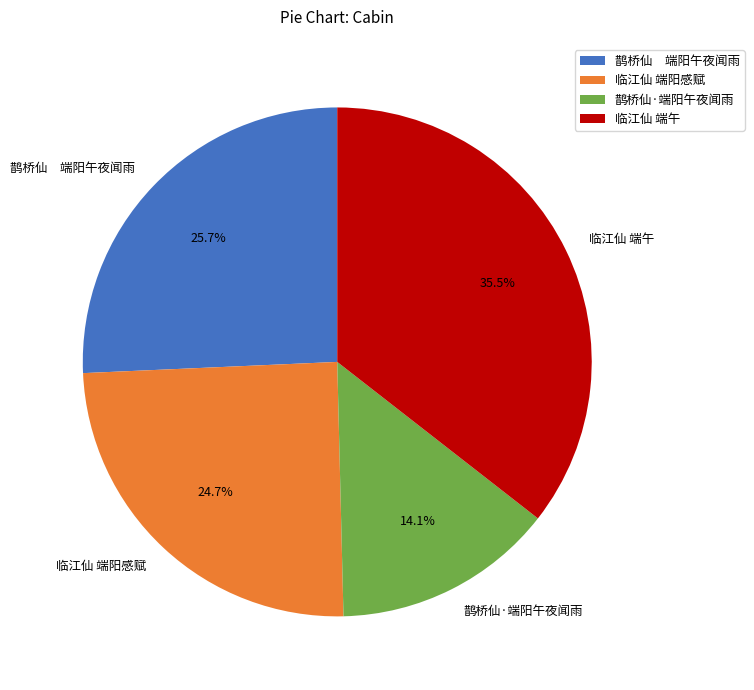

Approximately how many times larger is the value at 临江仙 端午 compared to 鹊桥仙 端阳午夜闻雨?

1.4